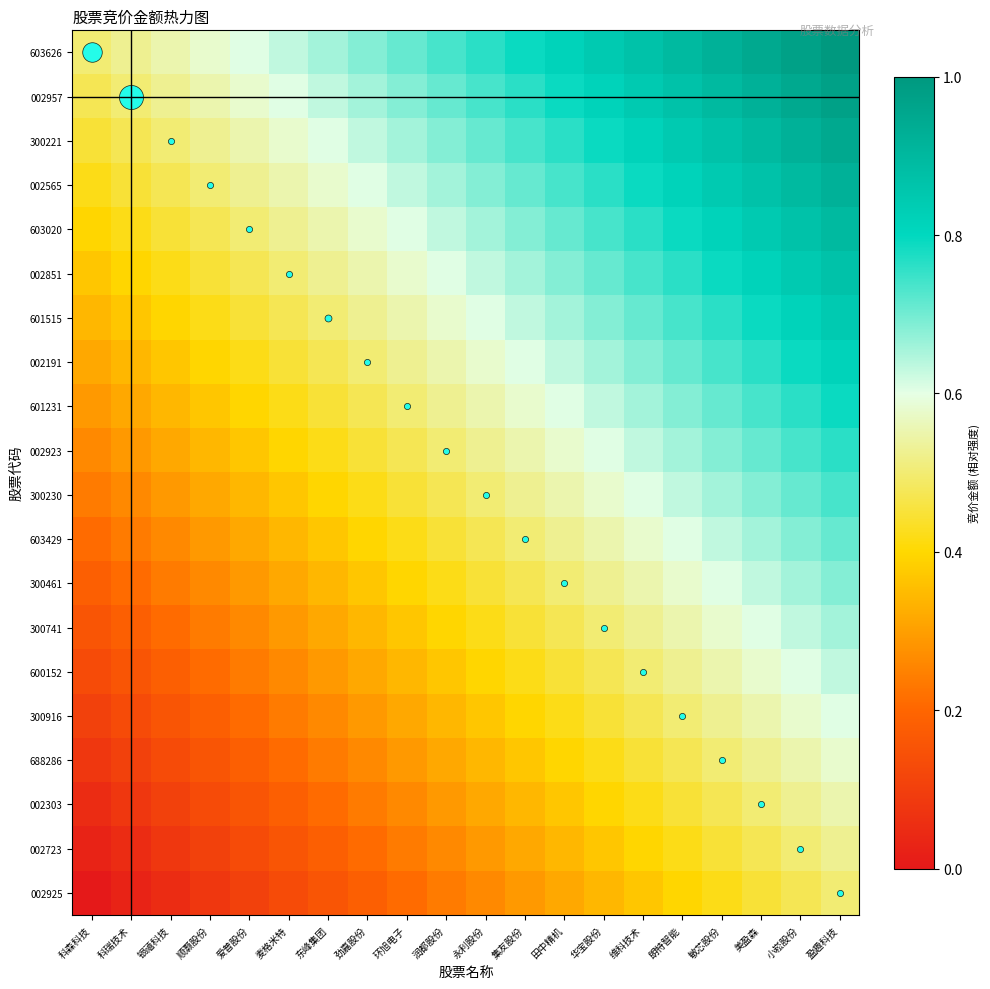

List the series in order of their peak value, lowest first.

002925, 002723, 002303, 688286, 300916, 600152, 300741, 300461, 603429, 300230, 002923, 601231, 002191, 601515, 002851, 603020, 002565, 300221, 002957, 603626